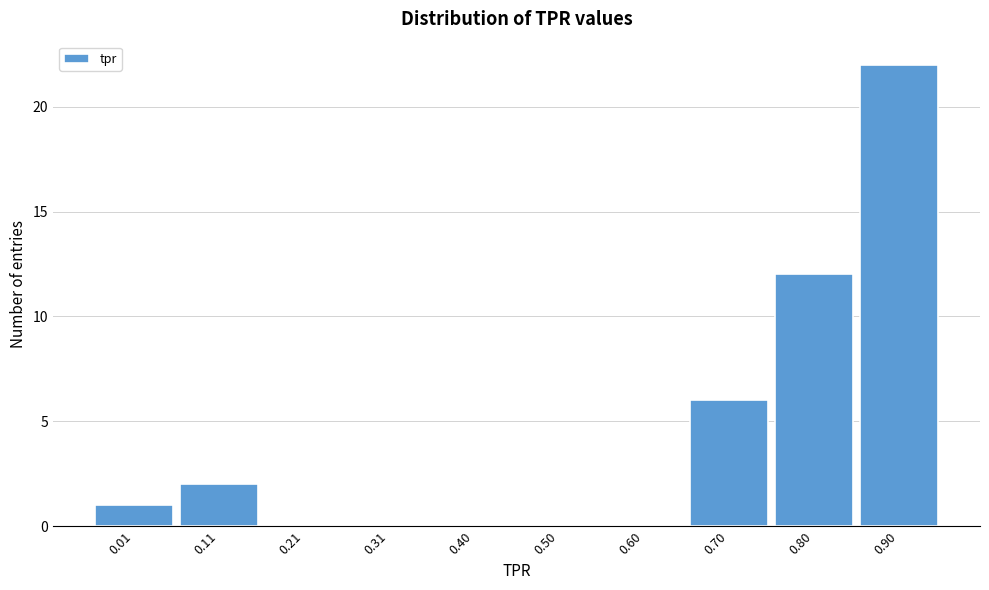

Reading left to right, what are all the values shown in this chart?

0.01=1	0.11=2	0.21=0	0.31=0	0.40=0	0.50=0	0.60=0	0.70=6	0.80=12	0.90=22